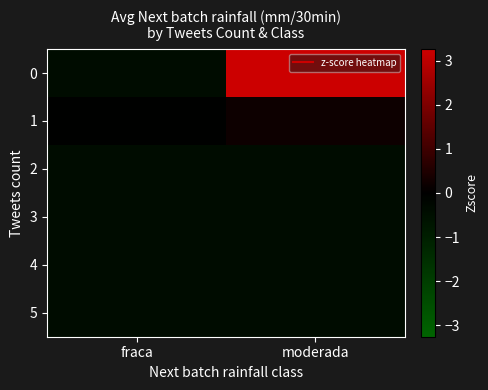

Which category has the highest value across all series?

moderada